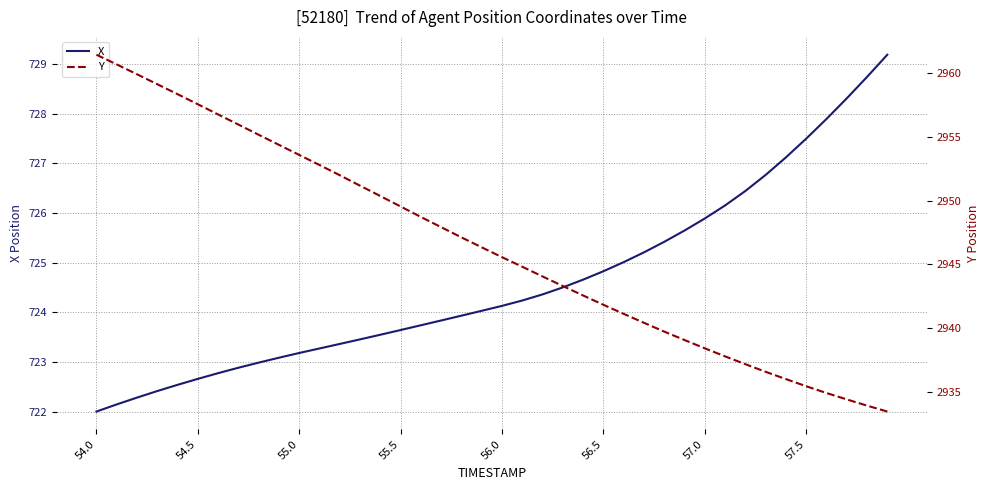

What is the minimum value for X?

722.0